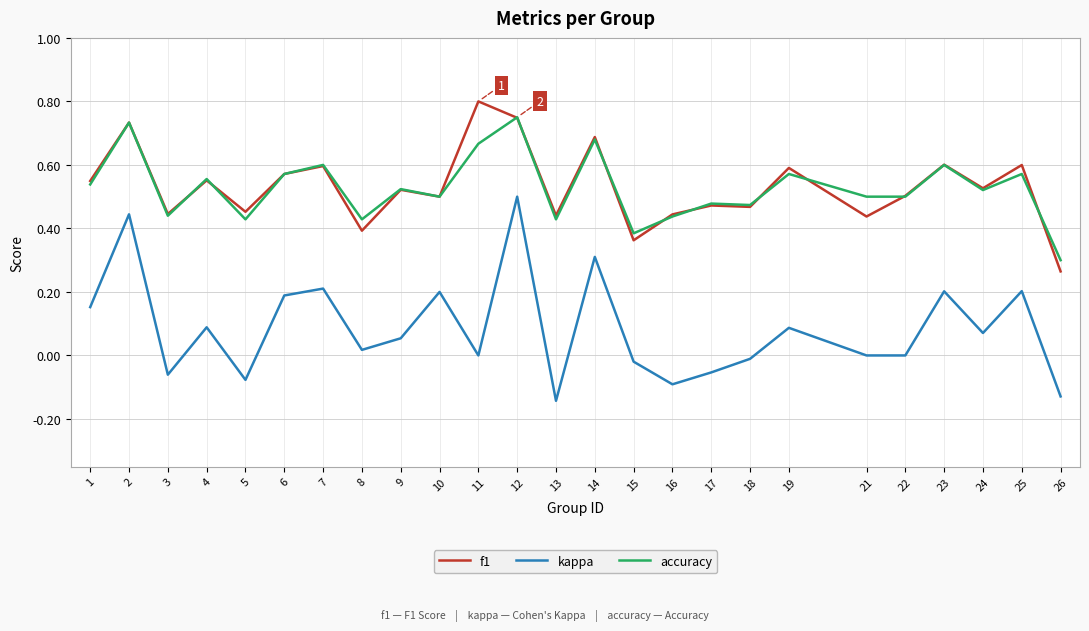

True or false: f1 has a value of 0.9 at 4.

False